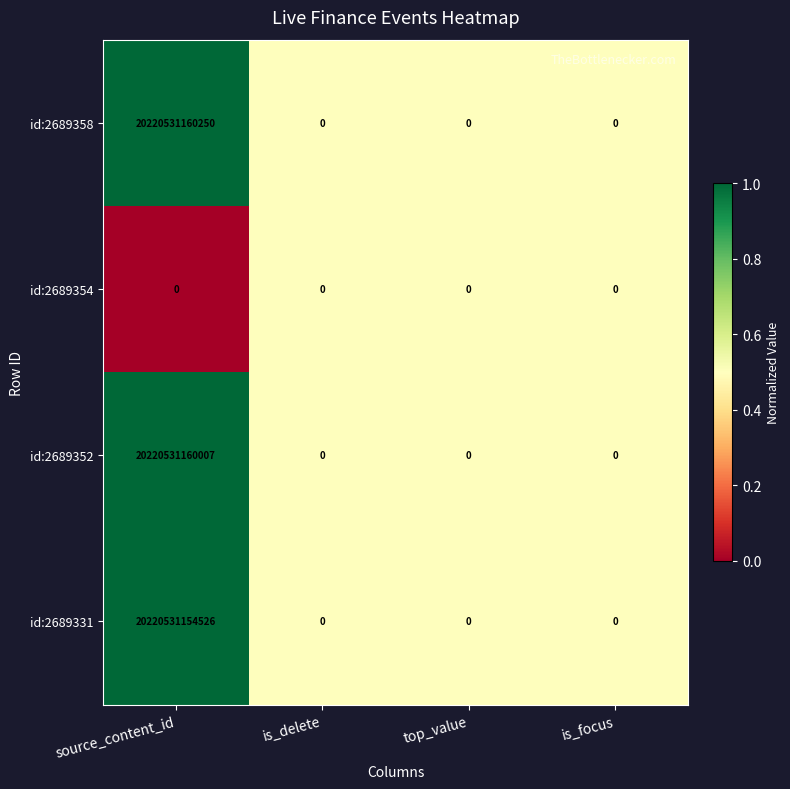

Is it true that id:2689354 equals 0 at is_delete?

True